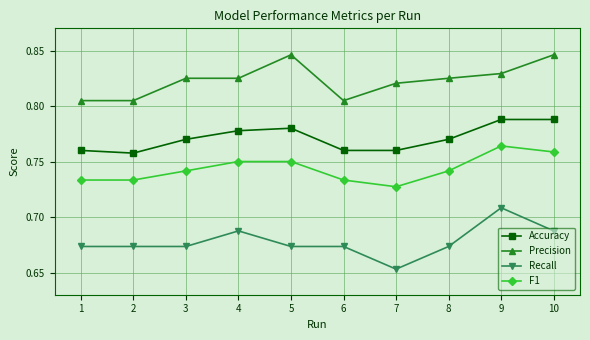

Which series has the largest range (max minus min)?

Recall